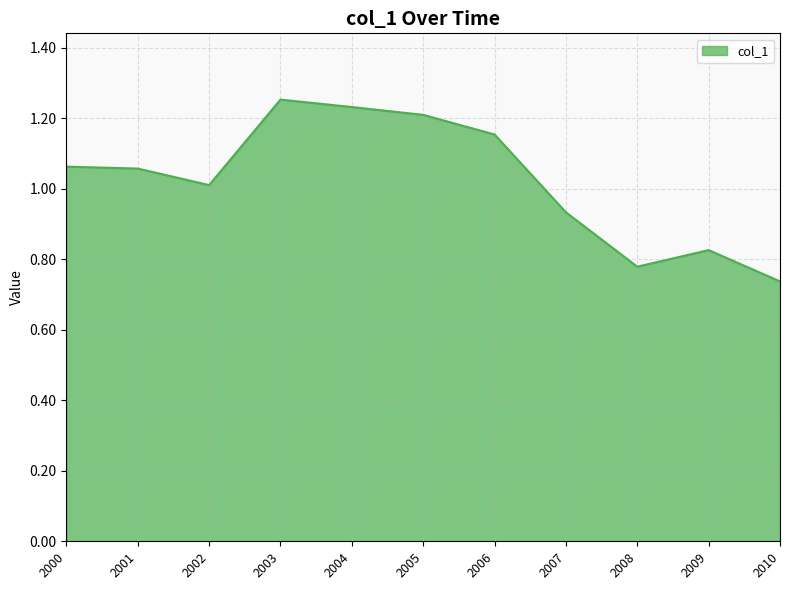

Is it true that the value at 2009 is 0.2?

False